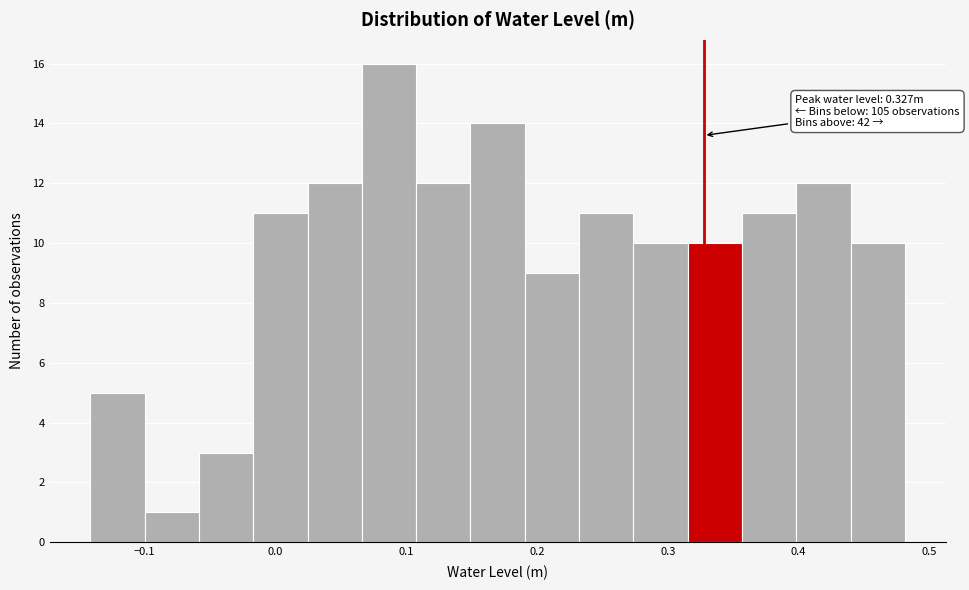

Which range on the x-axis has the tallest bar?

0.07 to 0.11